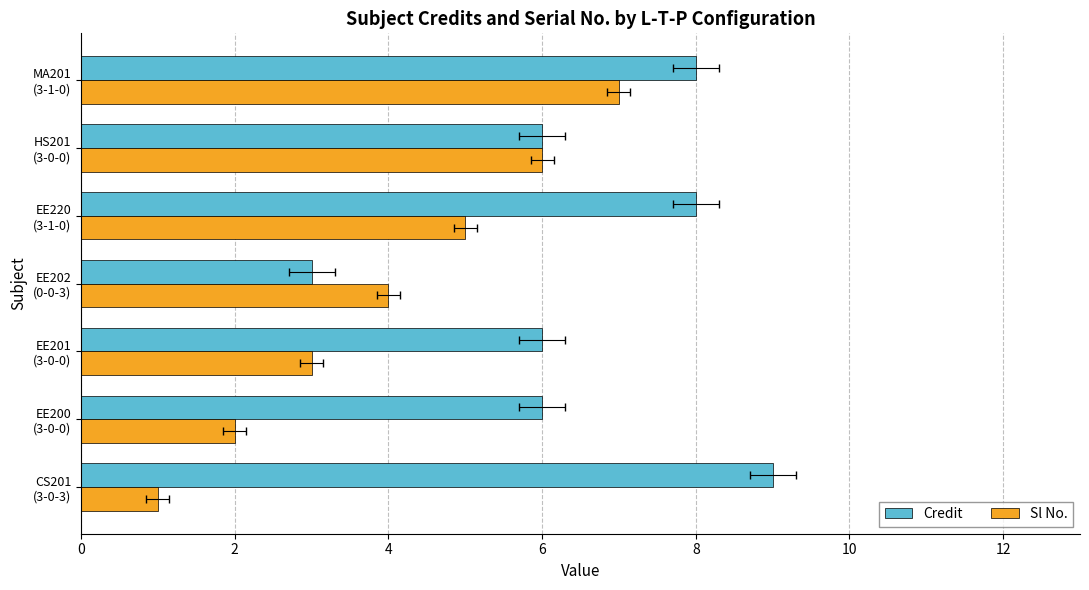

What is the lowest value of the Sl No. series?

1